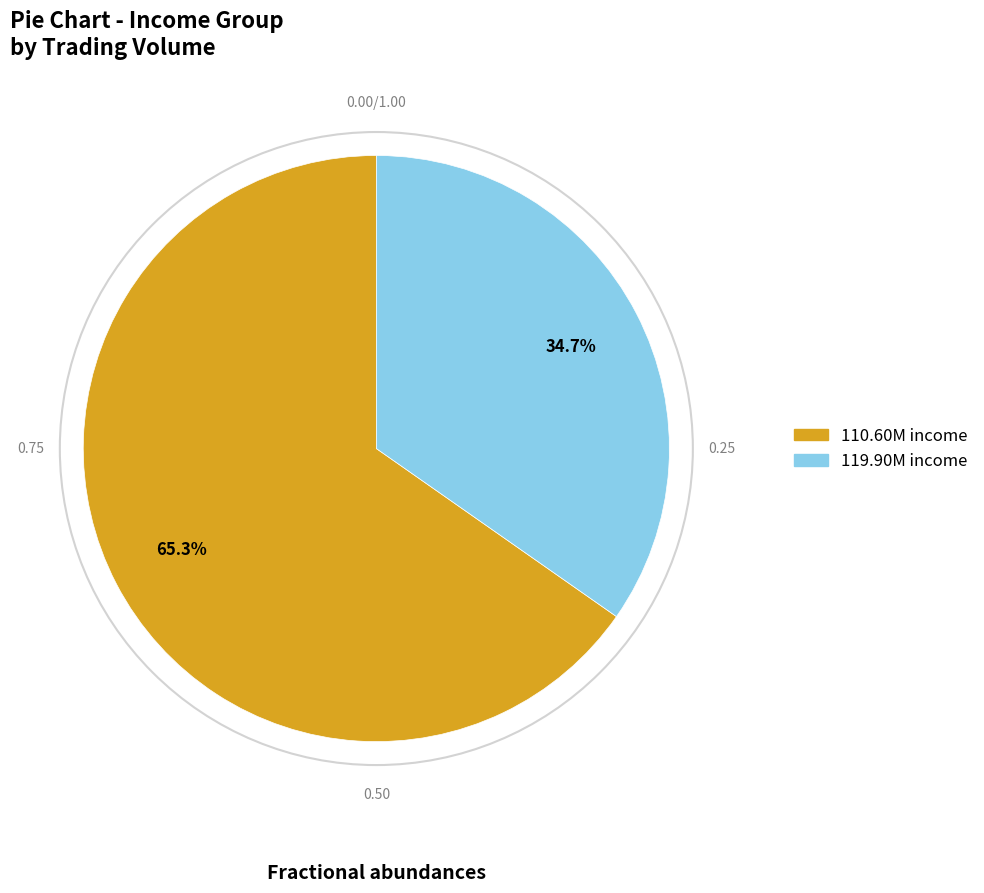

Does any single category account for the majority?

Yes